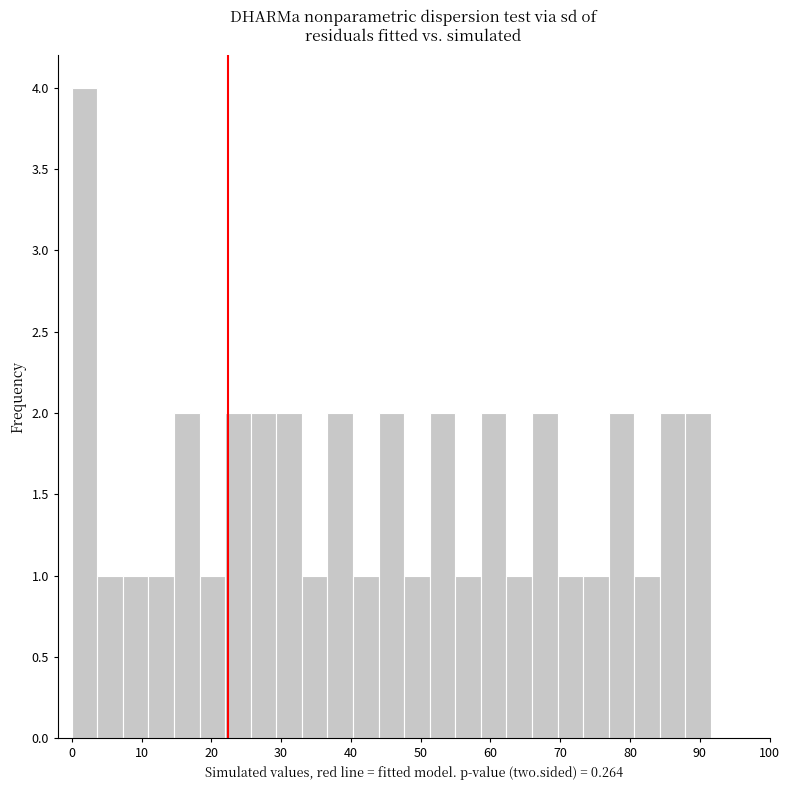

Read against the x-axis, roughly where is the centre of the tallest bar?

2